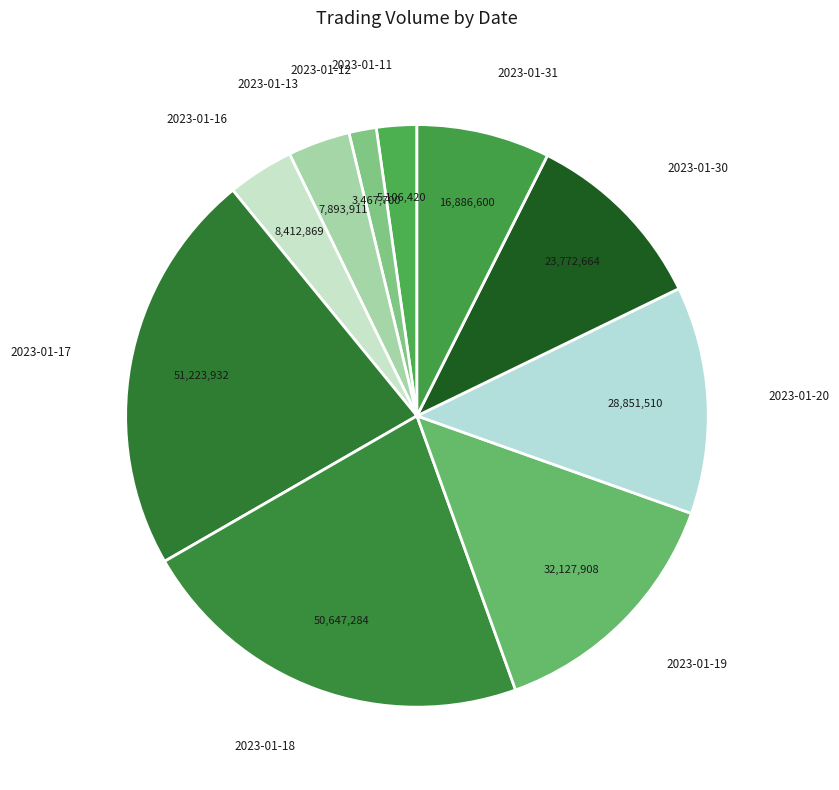

Which slice is the smallest?

2023-01-12